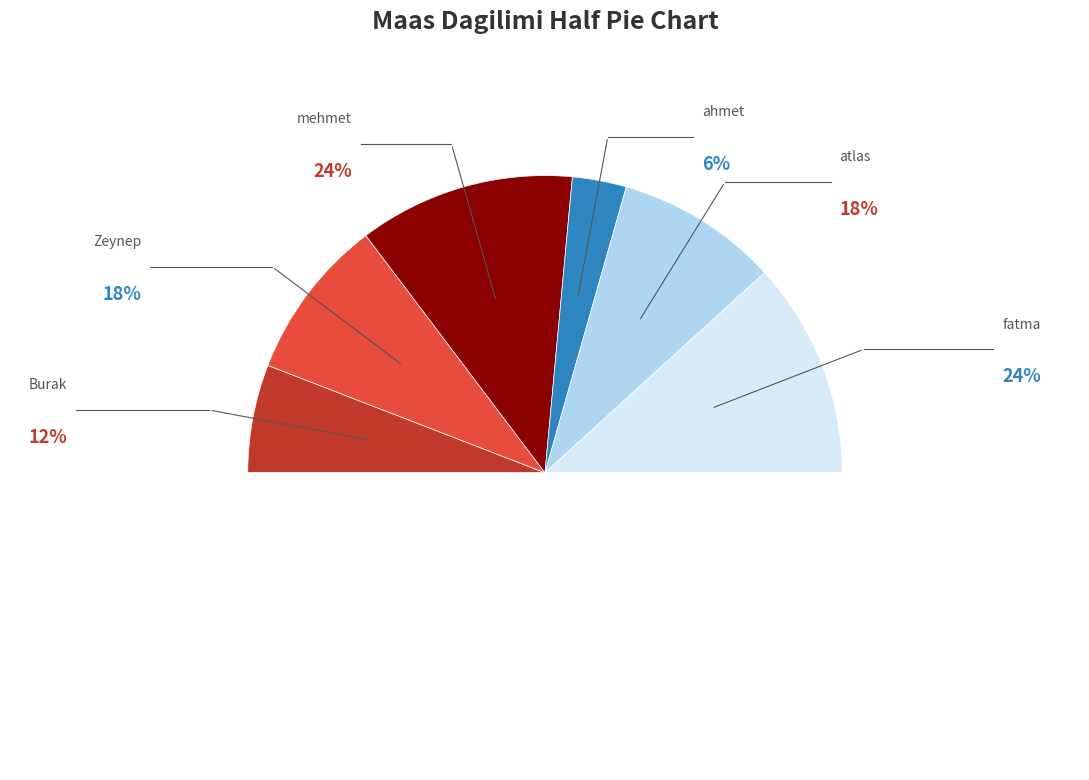

To the nearest percent, what is the difference between the largest and smallest slice percentages?

18%